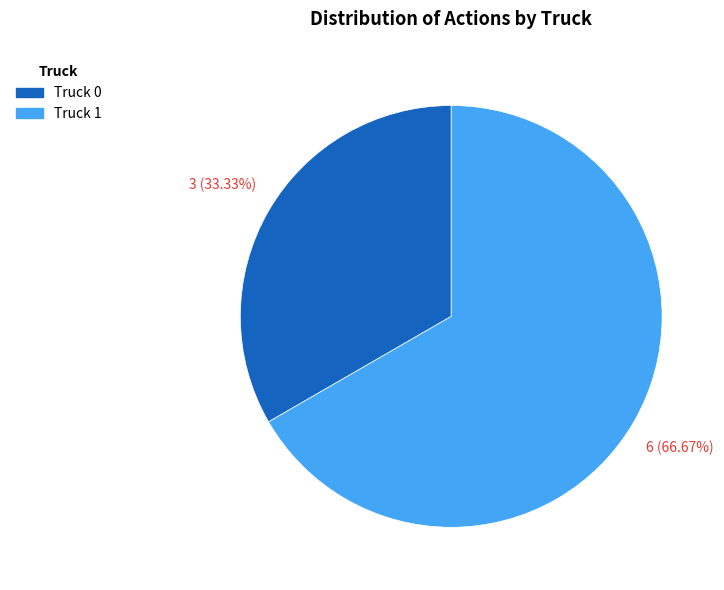

To the nearest percent, what is the combined percentage of Truck 1 and Truck 0?

100%